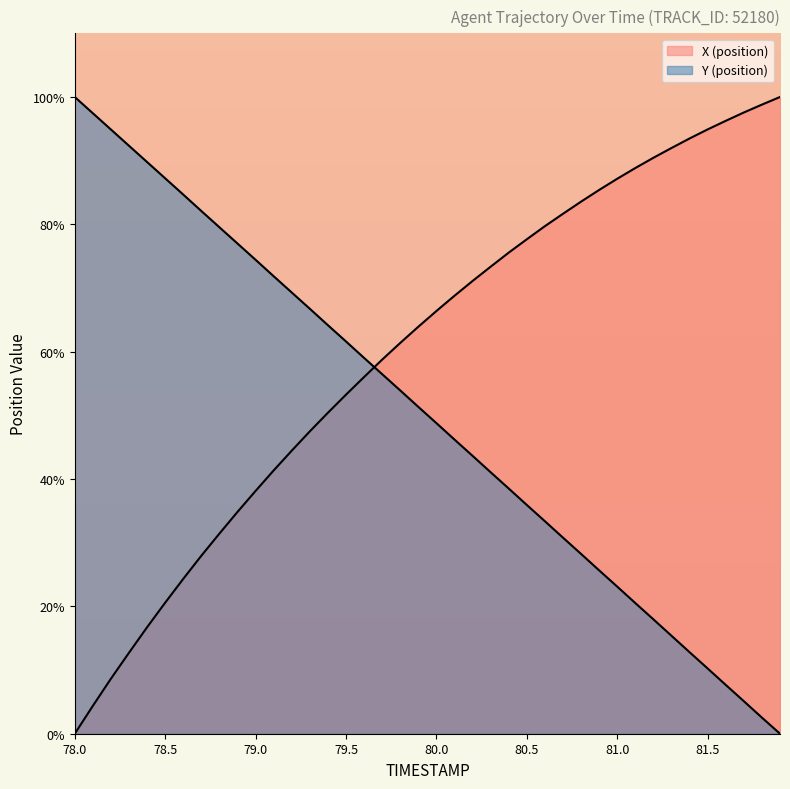

How many lines are shown in the chart?

2